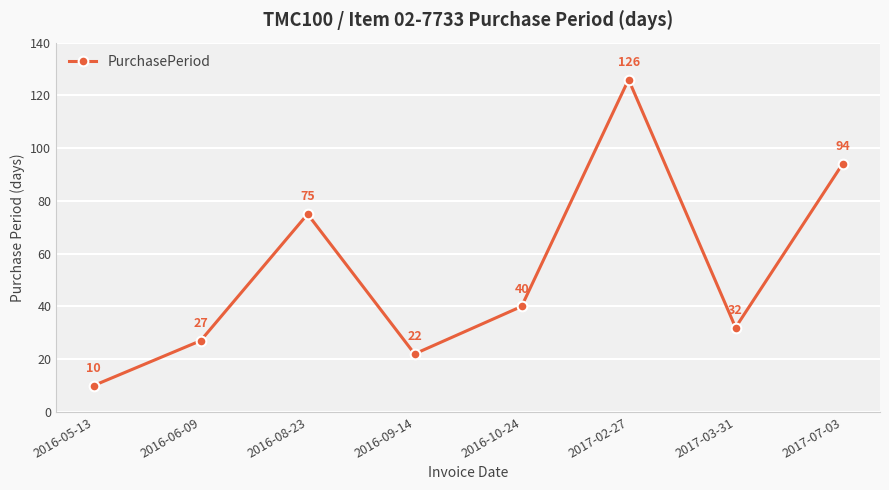

How many values are below 40?

4